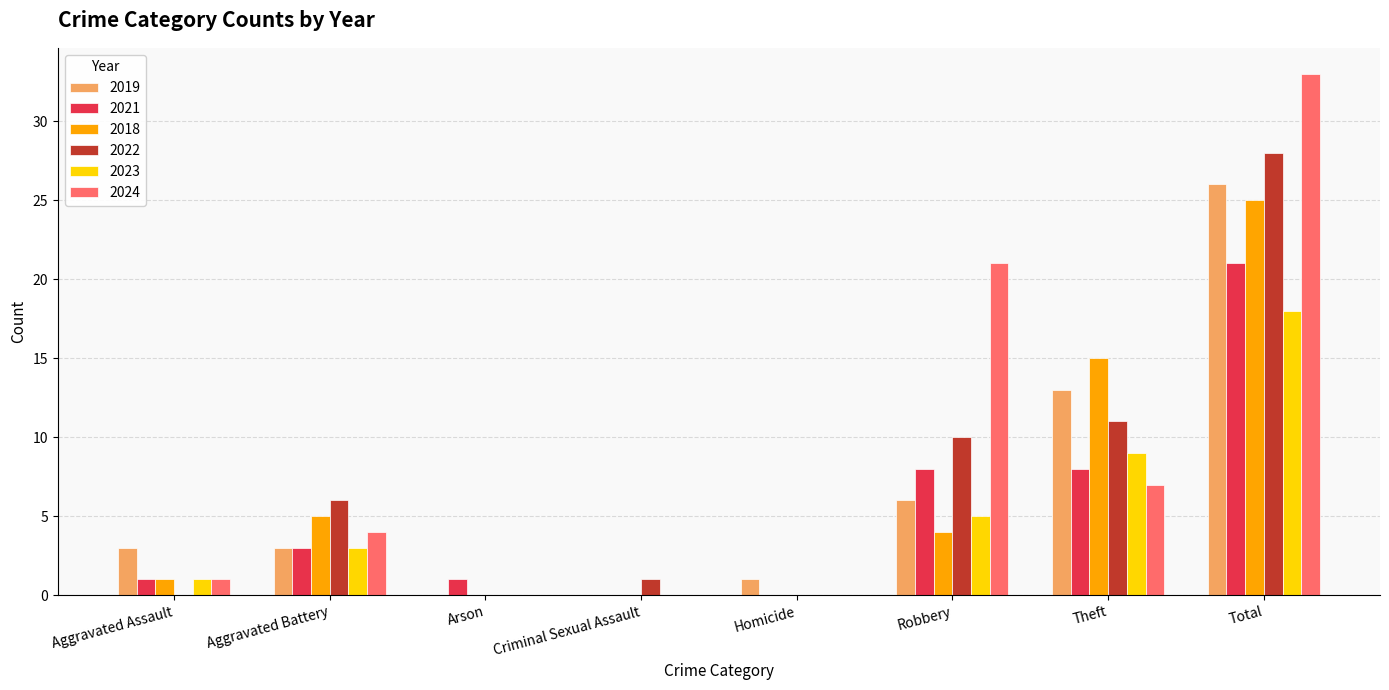

Does the chart contain stacked bars?

No